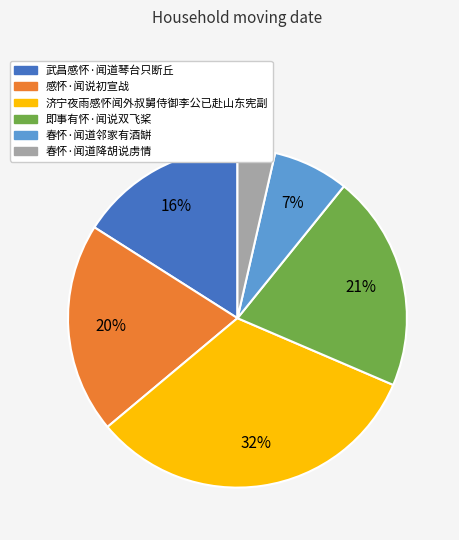

Between 感怀·闻说初宣战 and 武昌感怀·闻道琴台只断丘, which is larger?

感怀·闻说初宣战